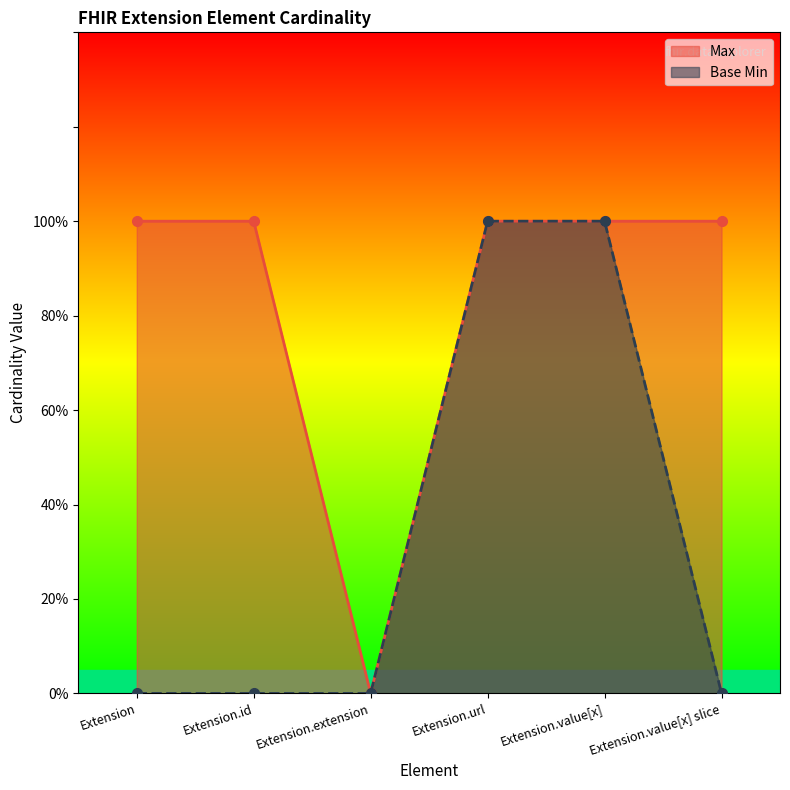

True or false: Base Min has more than 0 interior local peaks.

False